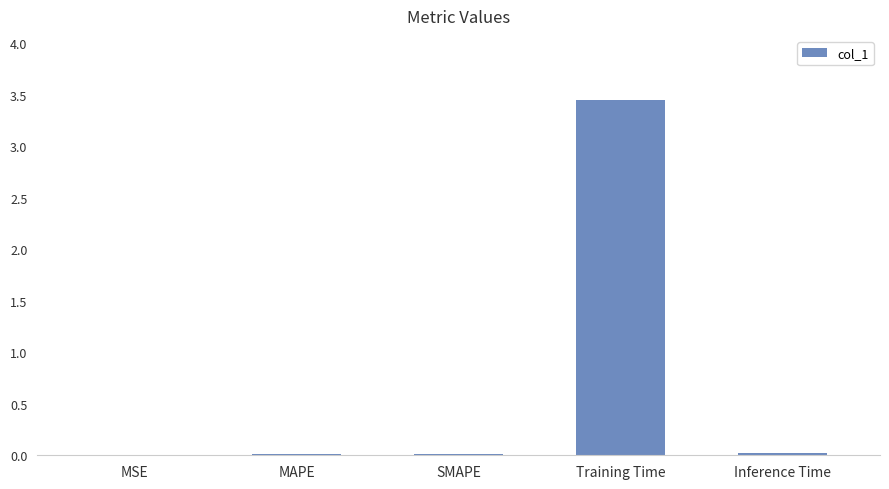

True or false: the data shows 0.0 at SMAPE.

True